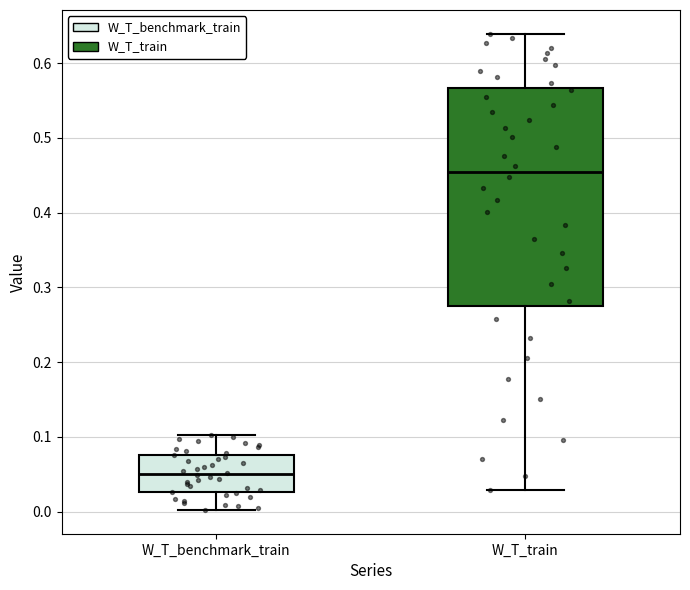

Where is the lower edge of the box for W_T_train on the y-axis? The values are not printed on the chart, so give them approximately, as read against the axis.

0.28